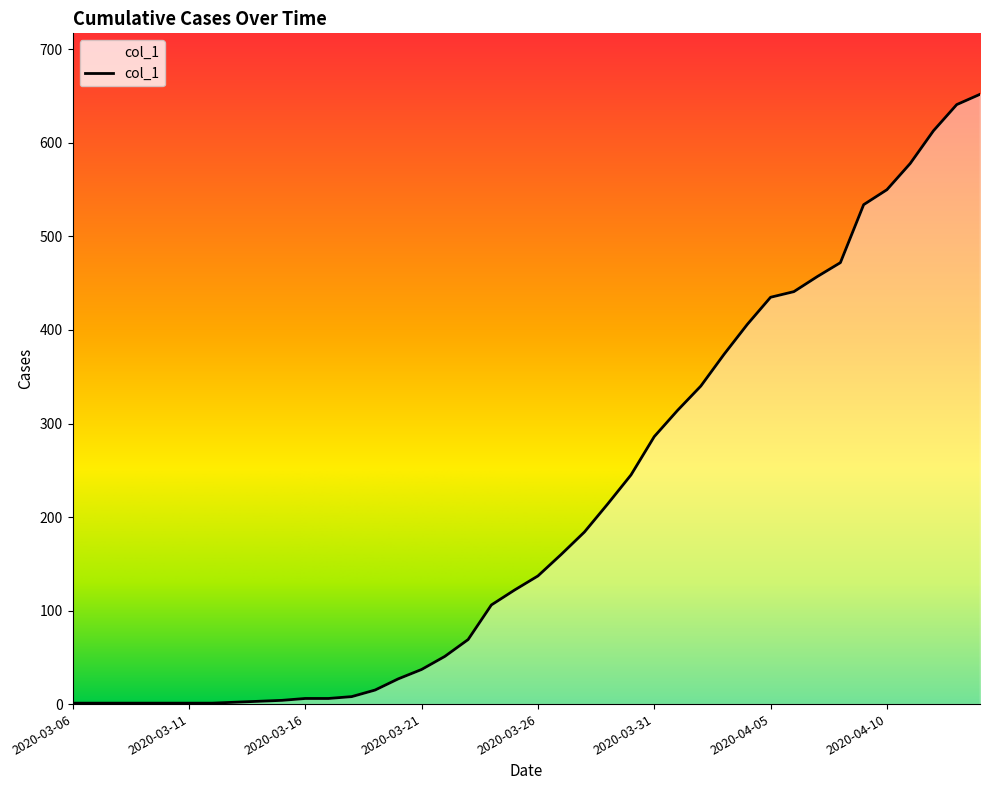

Which label corresponds to the largest value in the chart?

2020-04-14